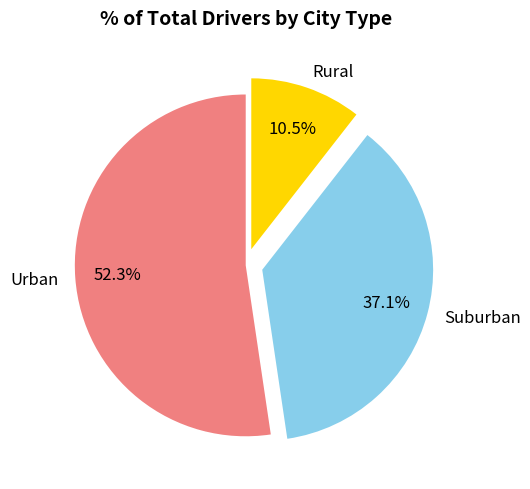

How many segments does this pie chart have?

3